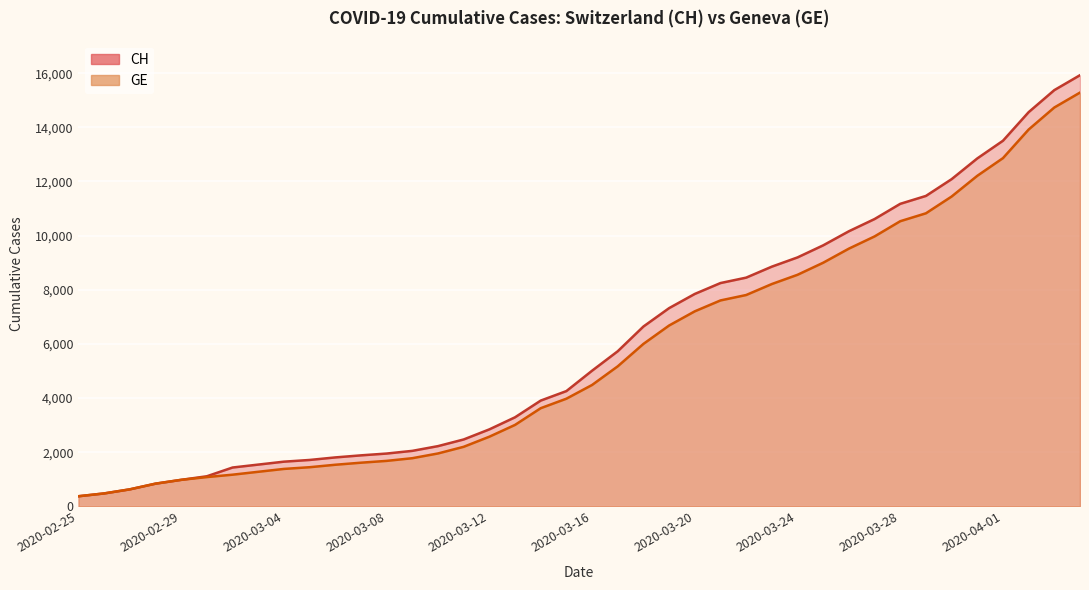

True or false: CH and GE cross at least once.

False